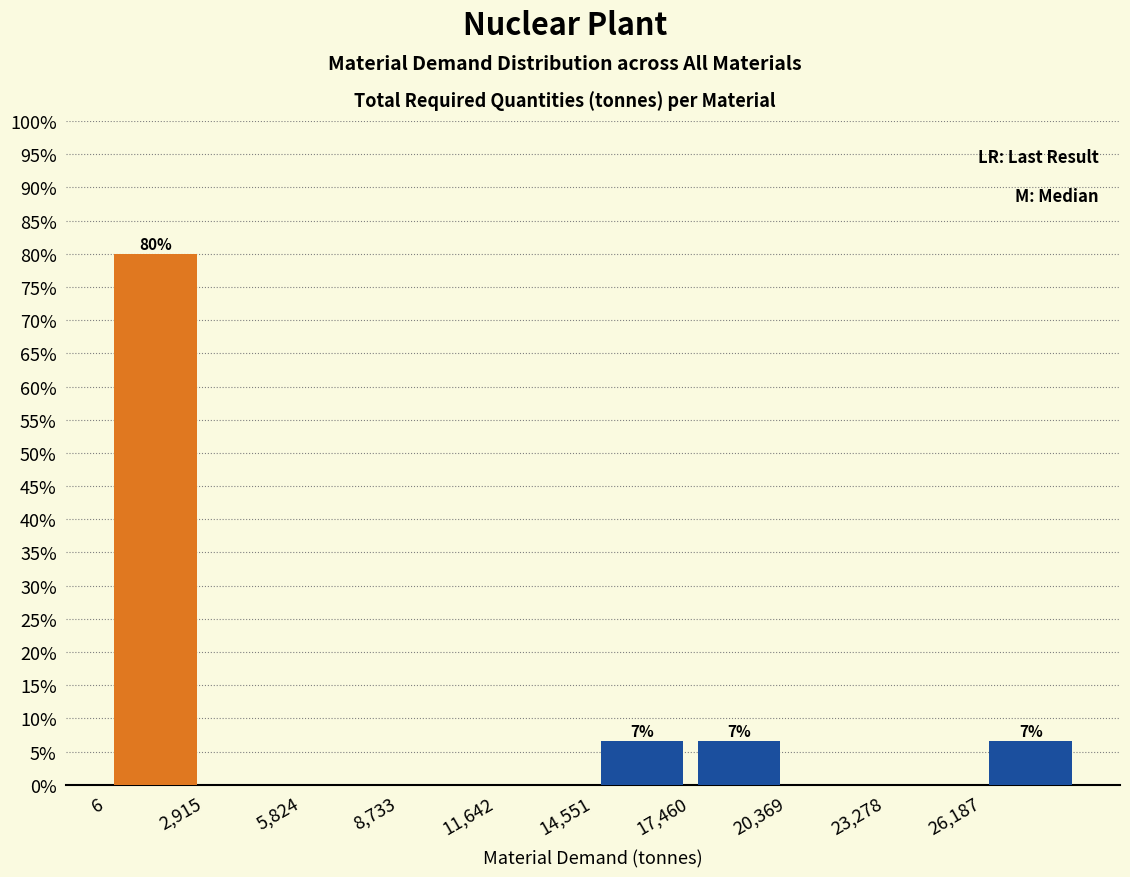

Which range on the x-axis has the tallest bar?

0 to 3000